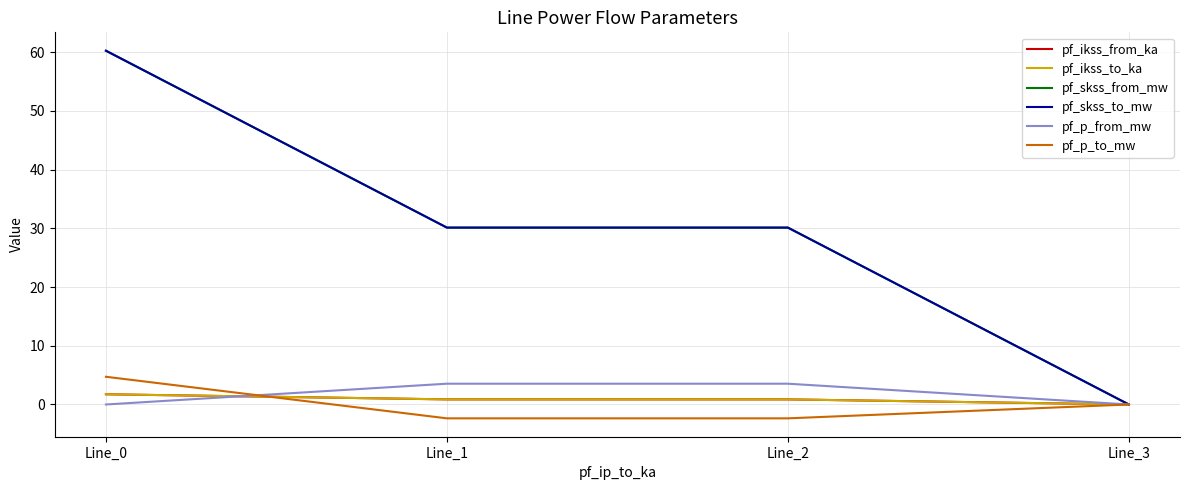

Is this an area chart (filled region under the line)?

No